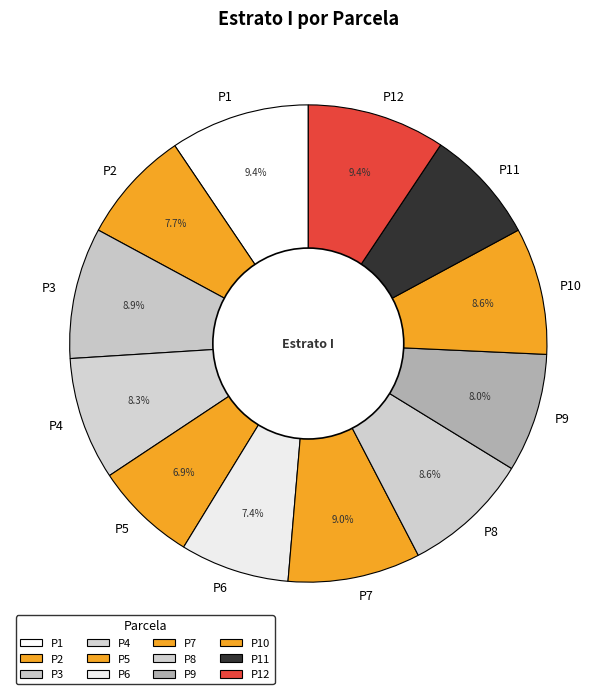

To the nearest percent, what portion does P1 represent?

9%